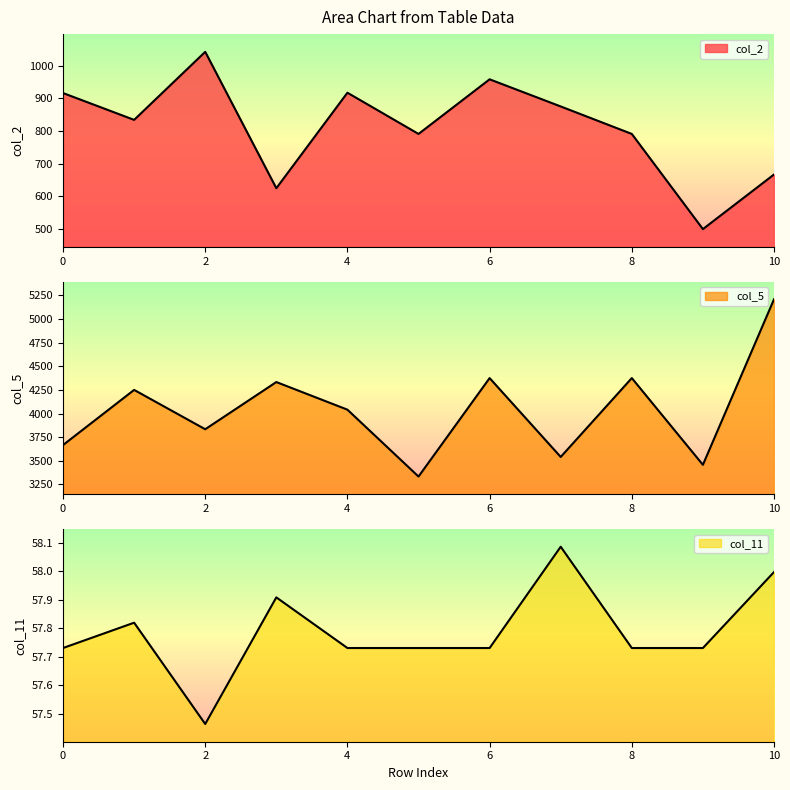

True or false: col_2 and col_5 intersect in this chart.

False